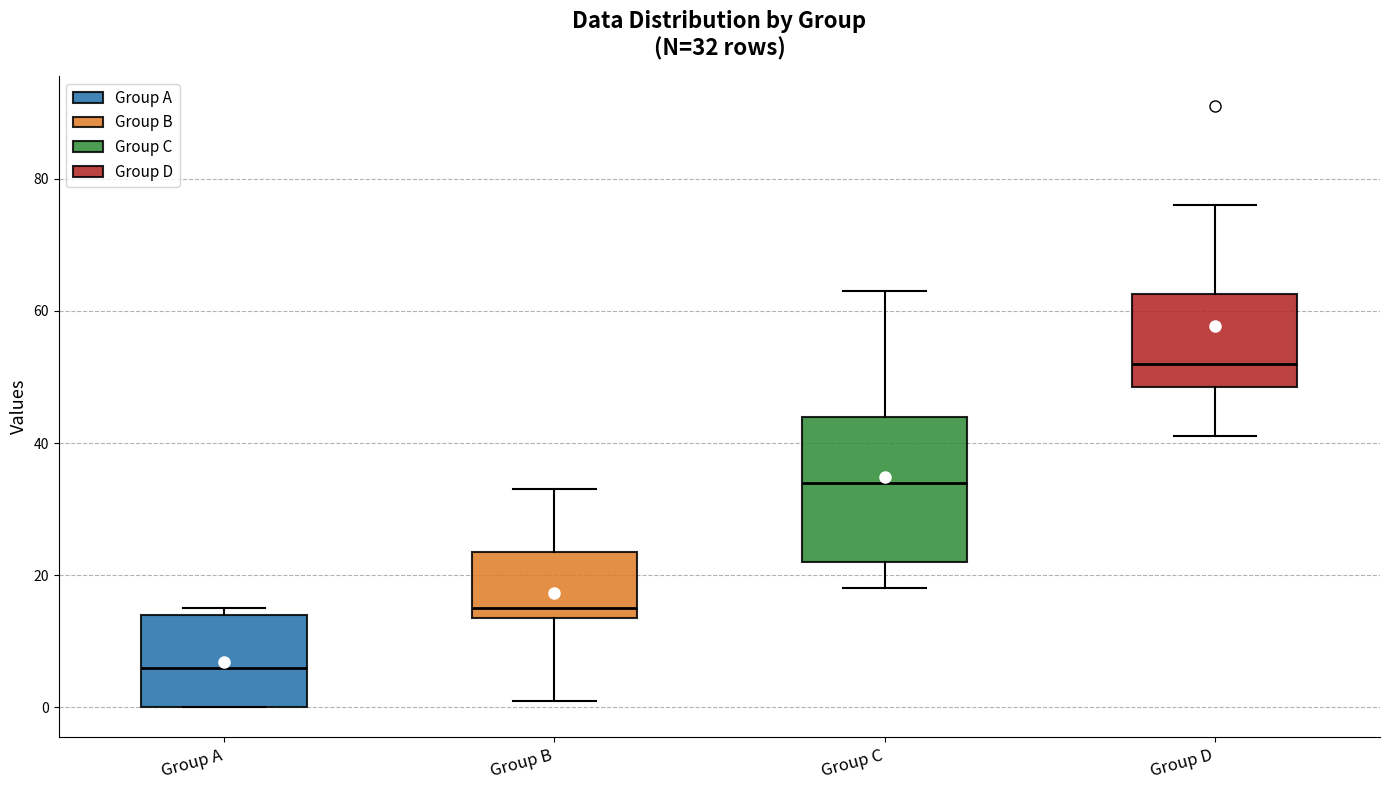

Which box's median line is the highest?

Group D